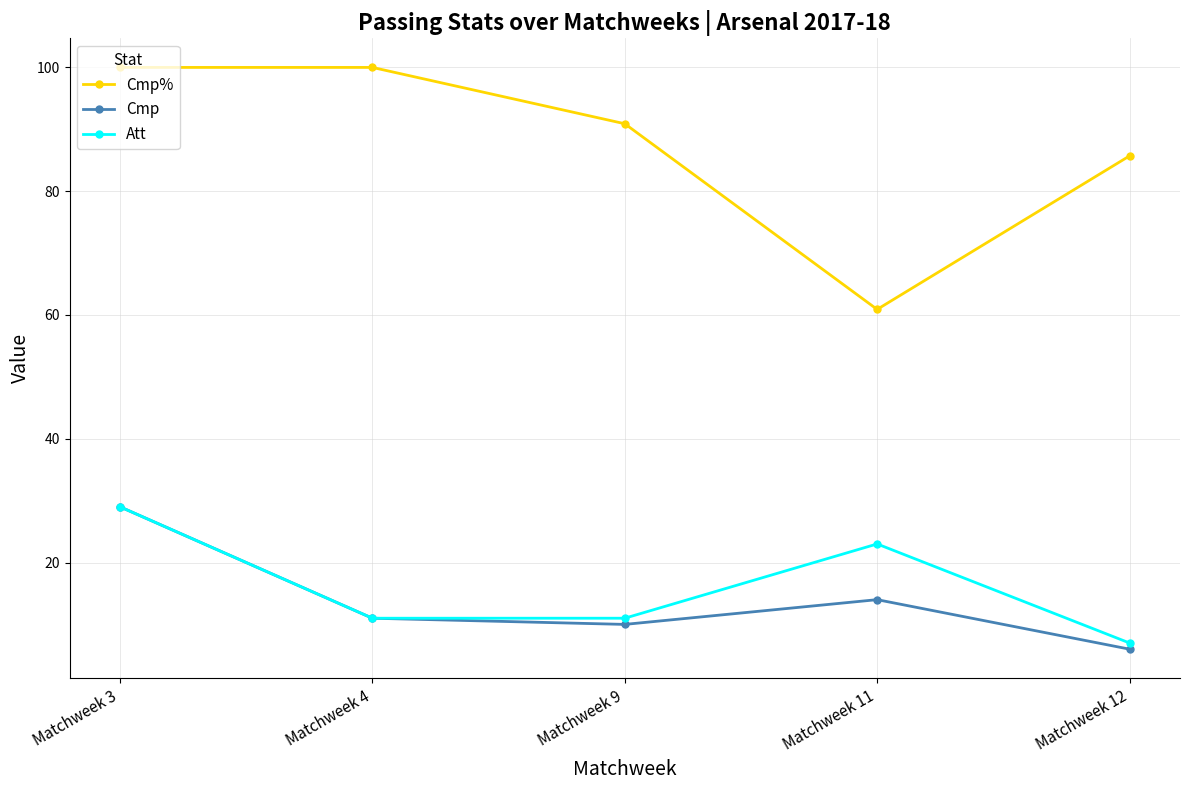

What is the difference between the highest and lowest values at Matchweek 9?

80.9